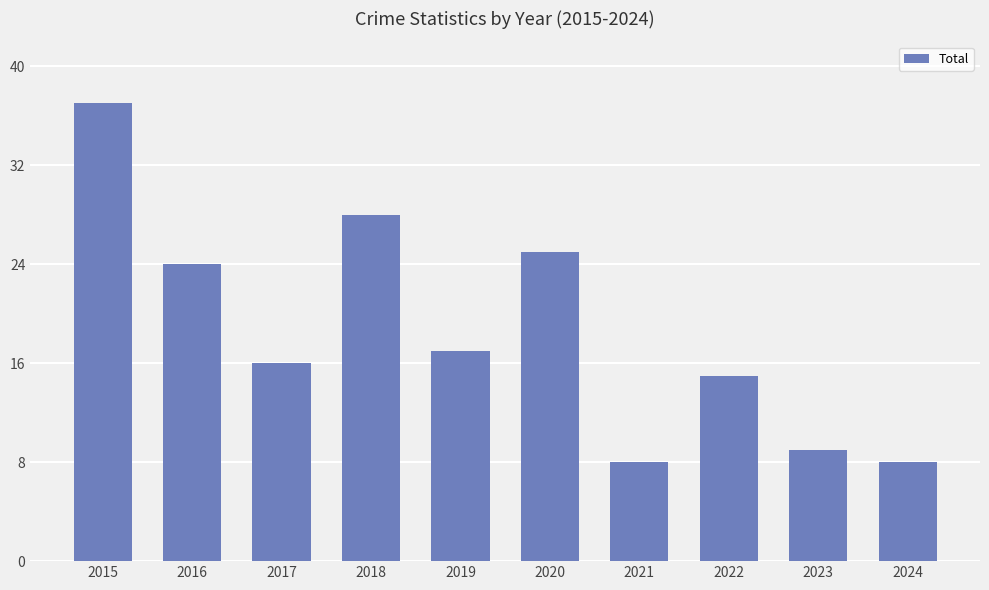

What is the difference between the maximum and minimum values?

29